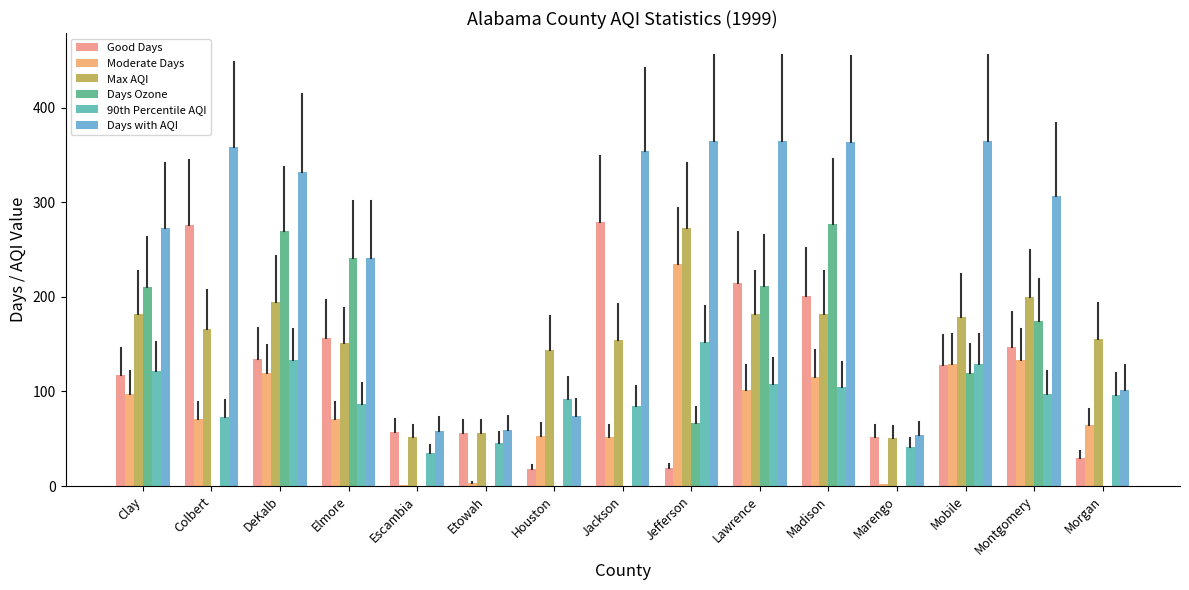

Which series has the largest total across all categories?

Days with AQI